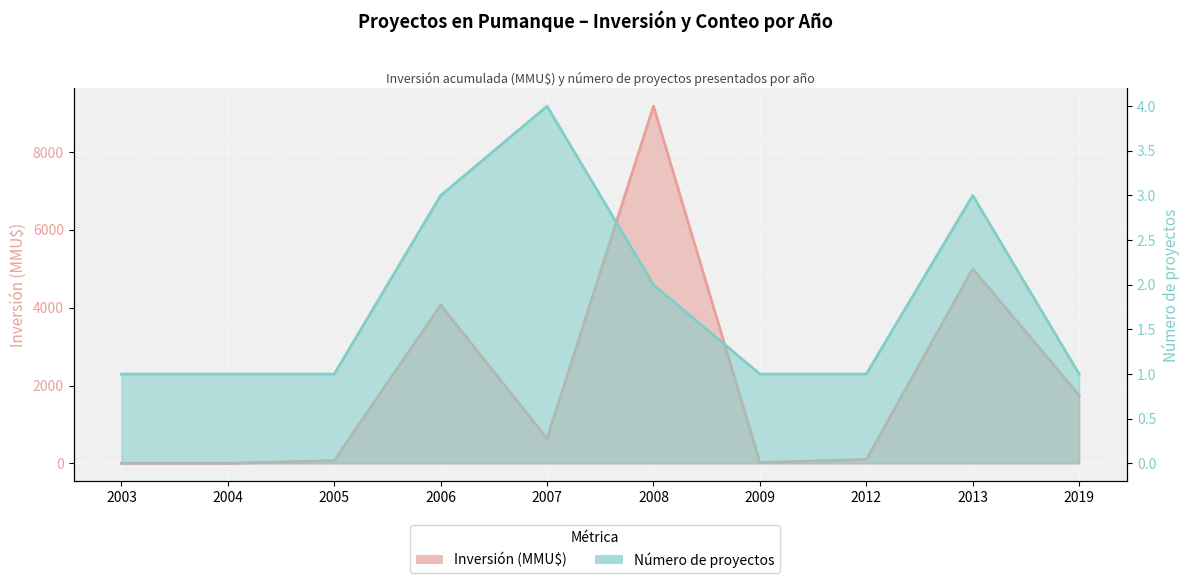

Reading right to left, list all the values displayed in this chart.

Inversión(MMU$): 1750	5000	100	22	9181	638	4072	72	0	0
Count: 1	3	1	1	2	4	3	1	1	1